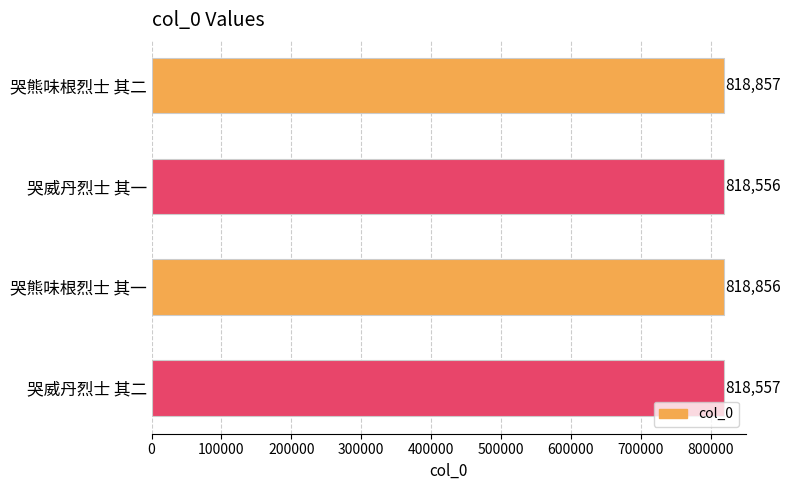

What is the ratio of the value at 哭熊味根烈士 其一 to the value at 哭威丹烈士 其二?

1.0